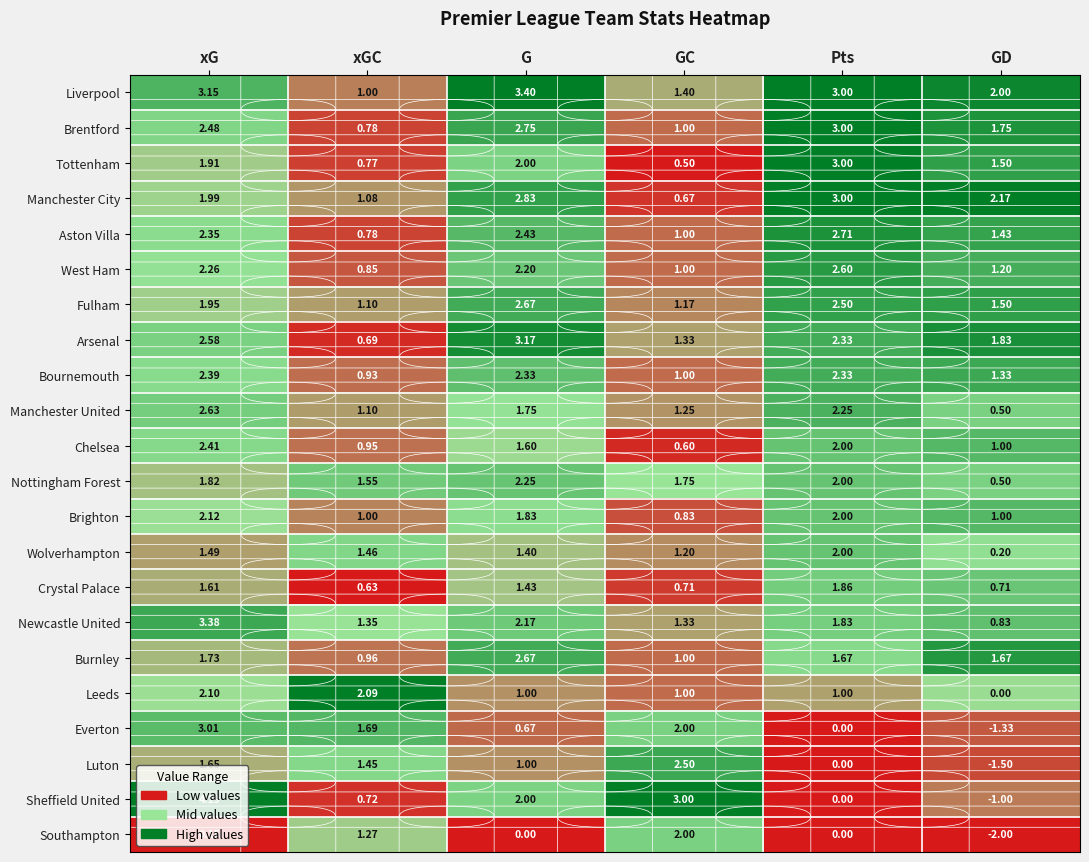

Where does the Wolverhampton series first go above 1?

xG